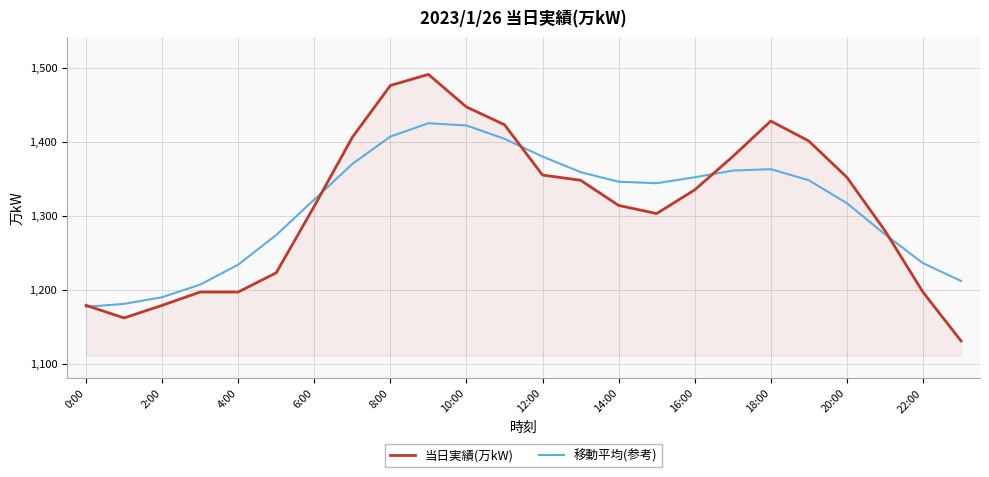

List the series in order of their peak value, lowest first.

移動平均(参考), 当日実績(万kW)